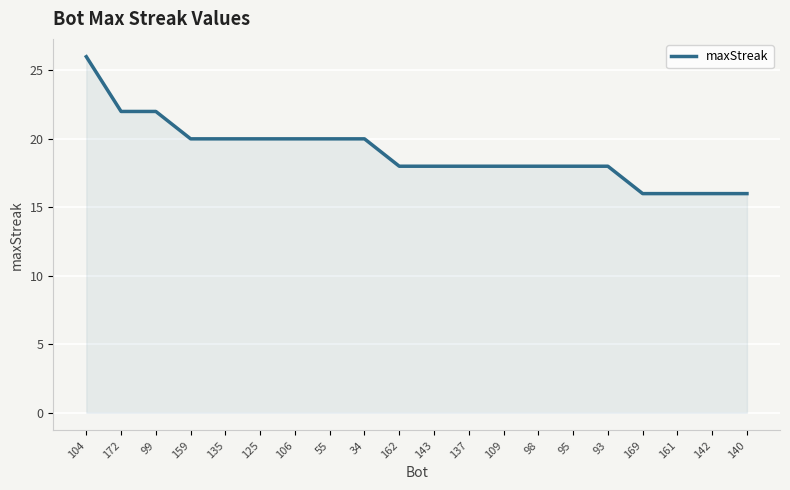

Which has a higher value, 98 or 106?

106